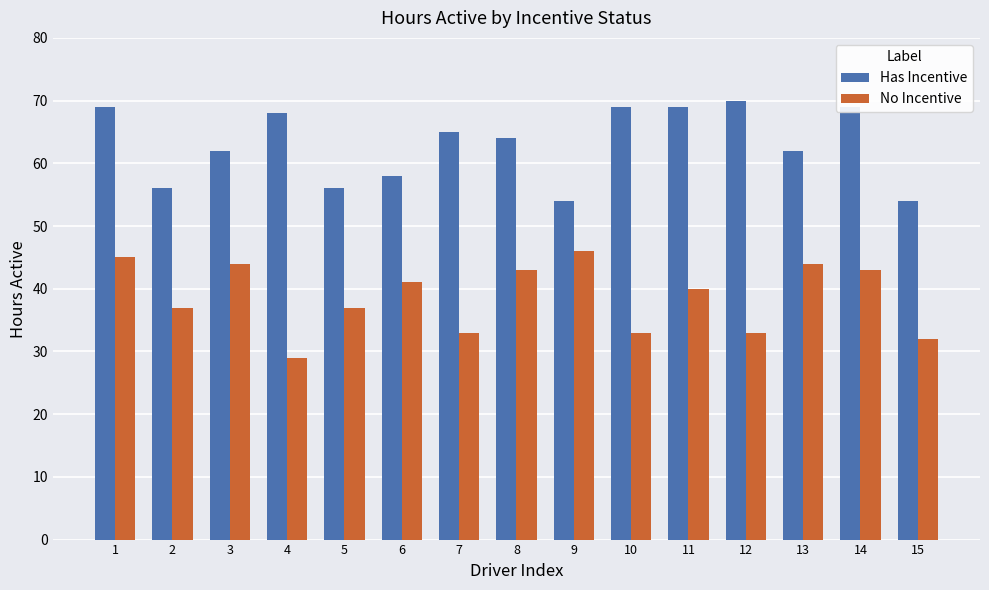

How many distinct data groups are displayed?

2